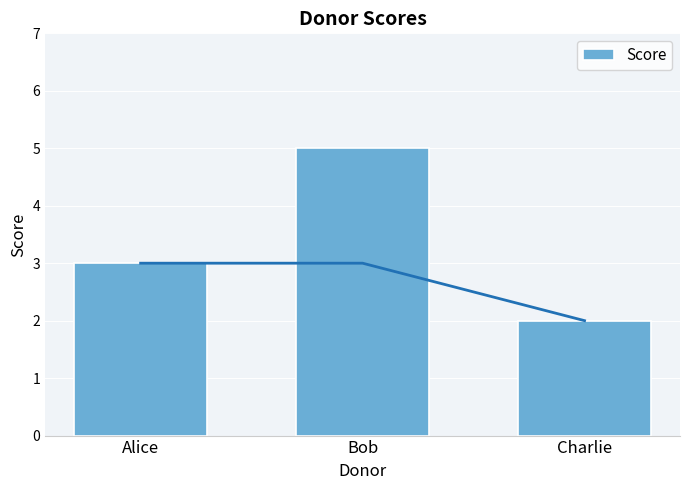

What is the minimum value shown in the chart?

2